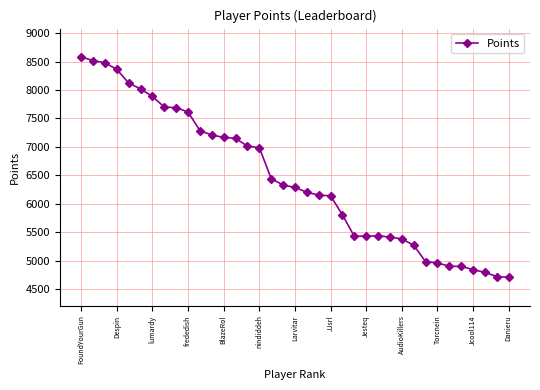

What is the value of the 5th point from the left?

8122